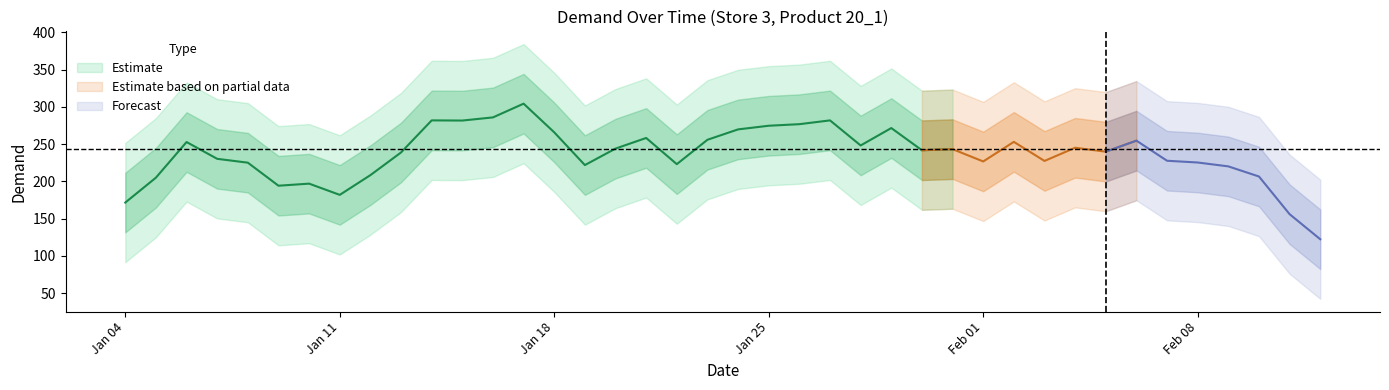

Is this an area chart (filled region under the line)?

No